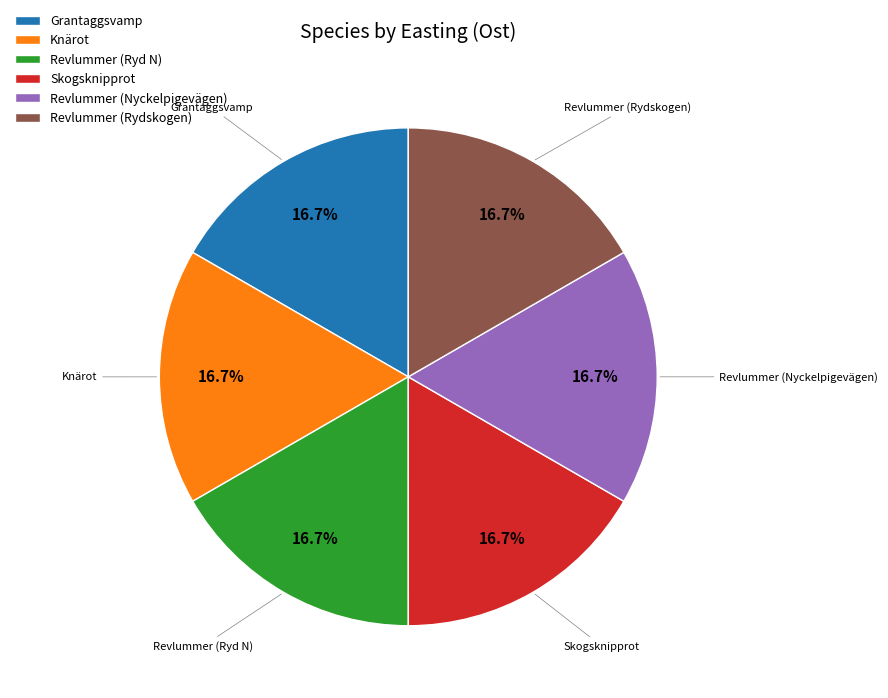

Count the number of slices in the pie.

6